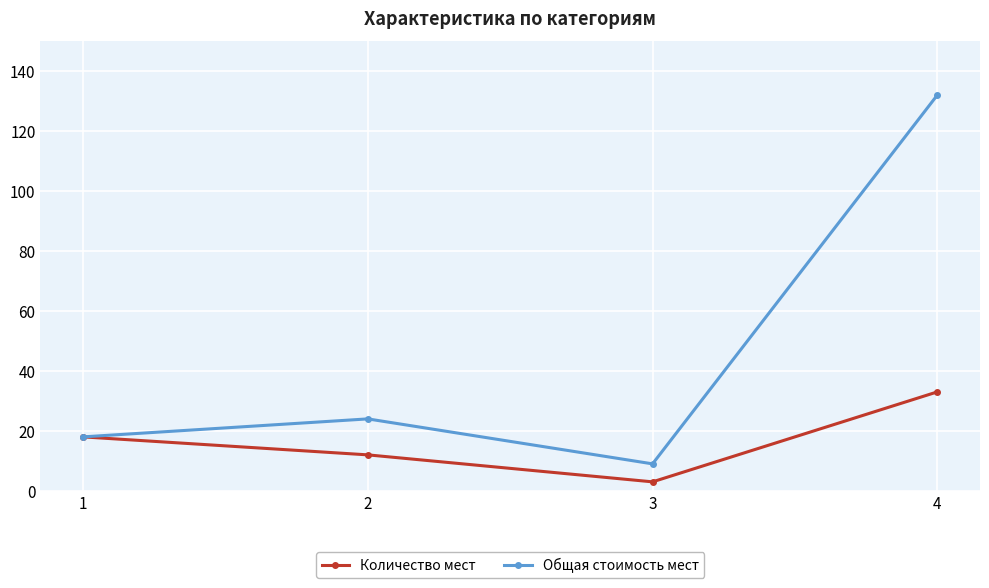

At how many categories does at least one series exceed 59?

1